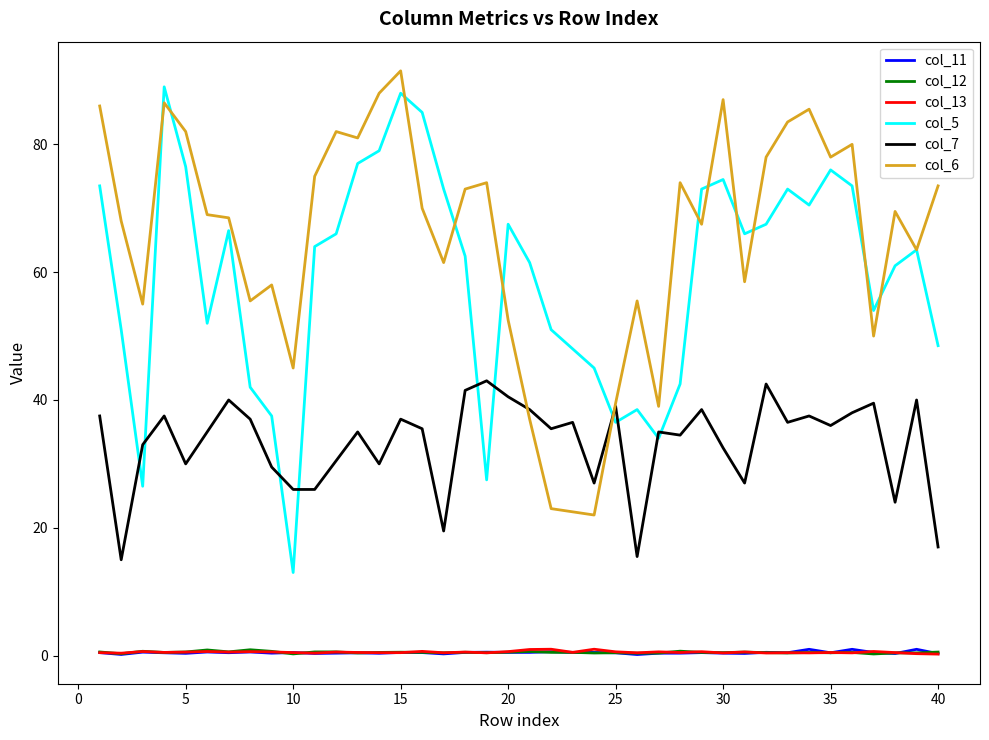

Which series has the largest total across all categories?

col_6